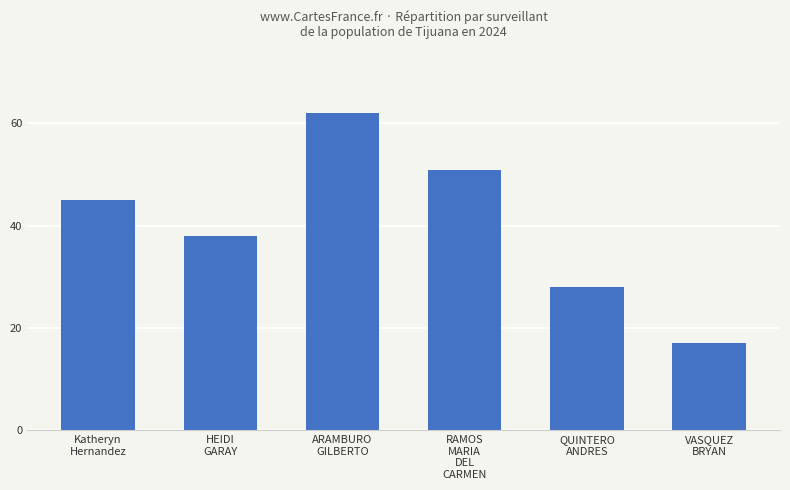

Reading left to right, what are all the values shown in this chart?

45	38	62	51	28	17